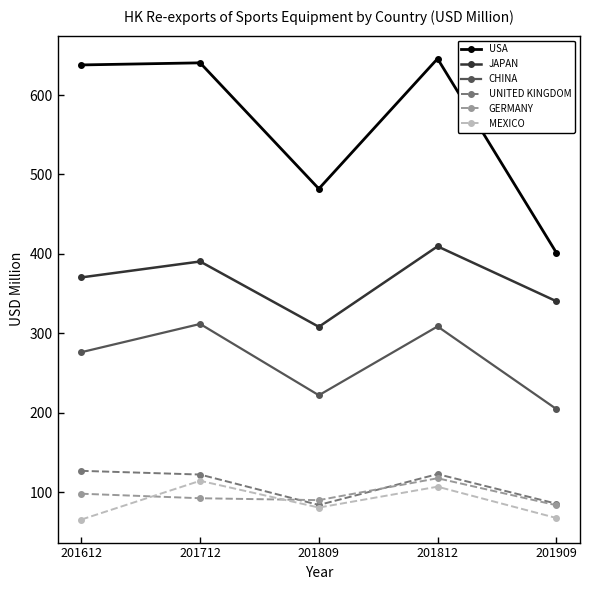

True or false: USA has a value of 645.9 at 201812.

True